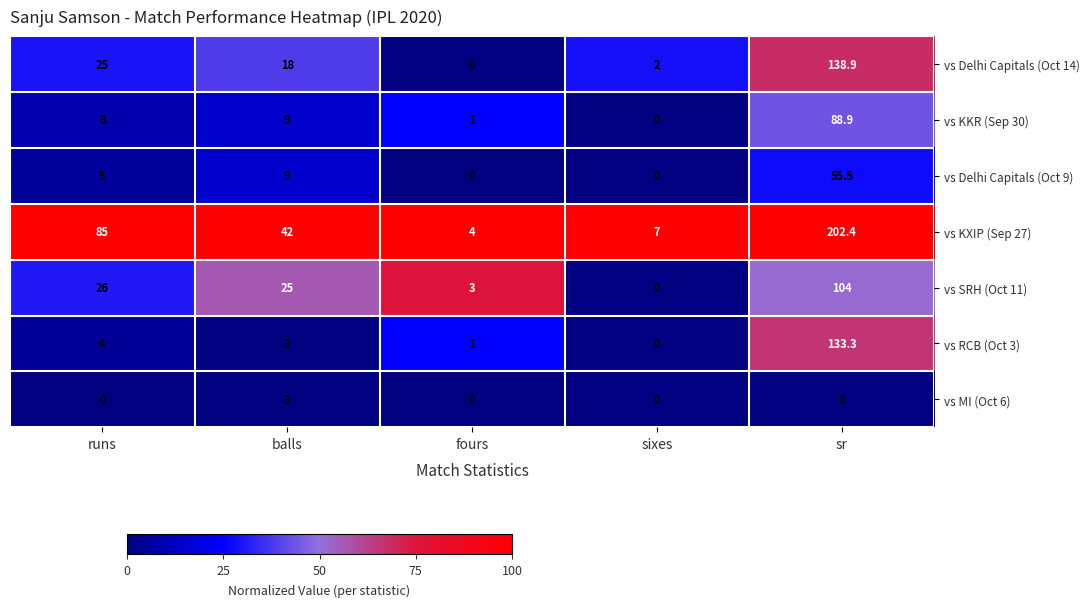

Where is vs KXIP (Sep 27) nearest to the value 103?

runs